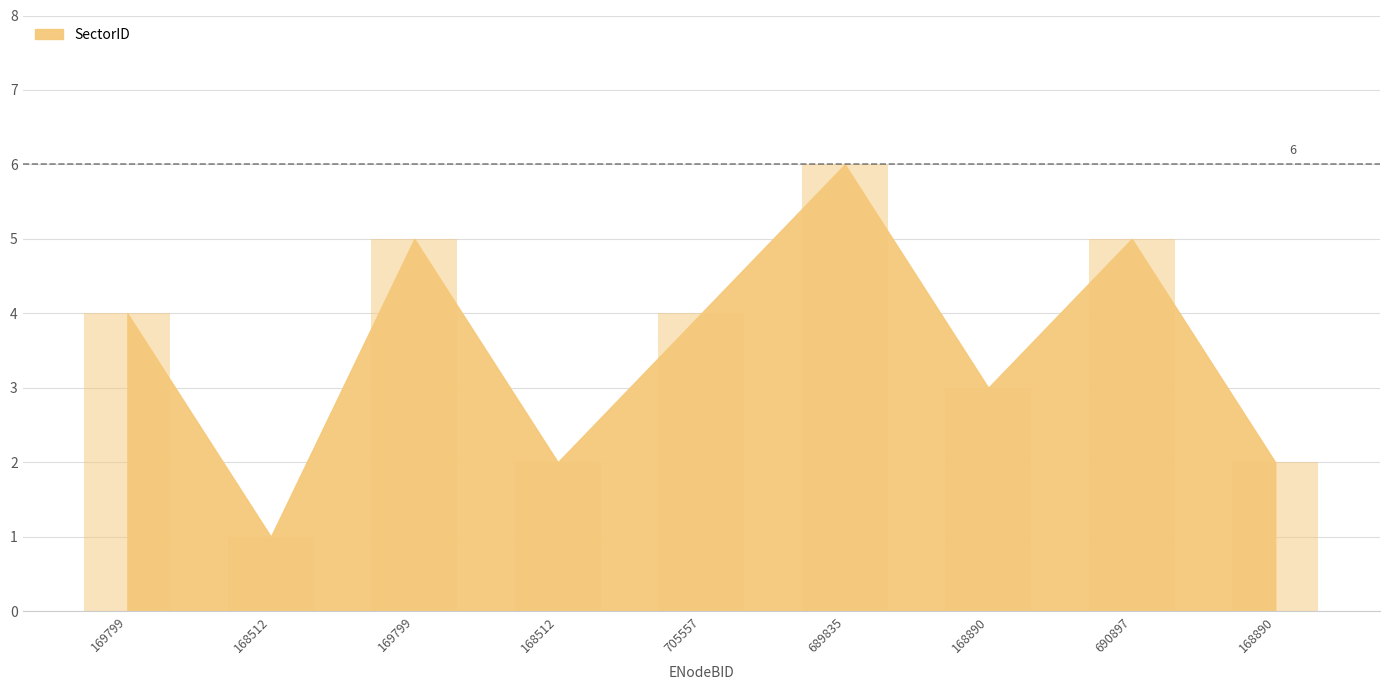

How many bars are there in total?

9